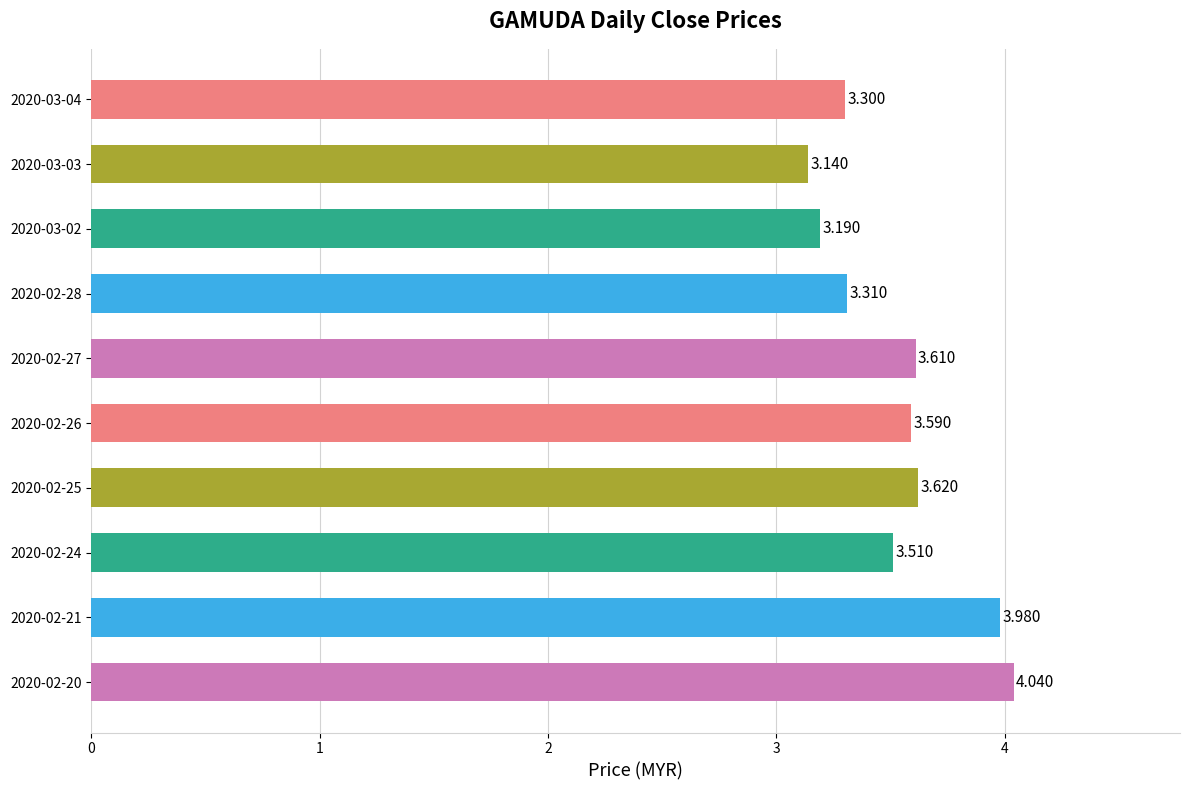

Does the chart contain any negative values?

No